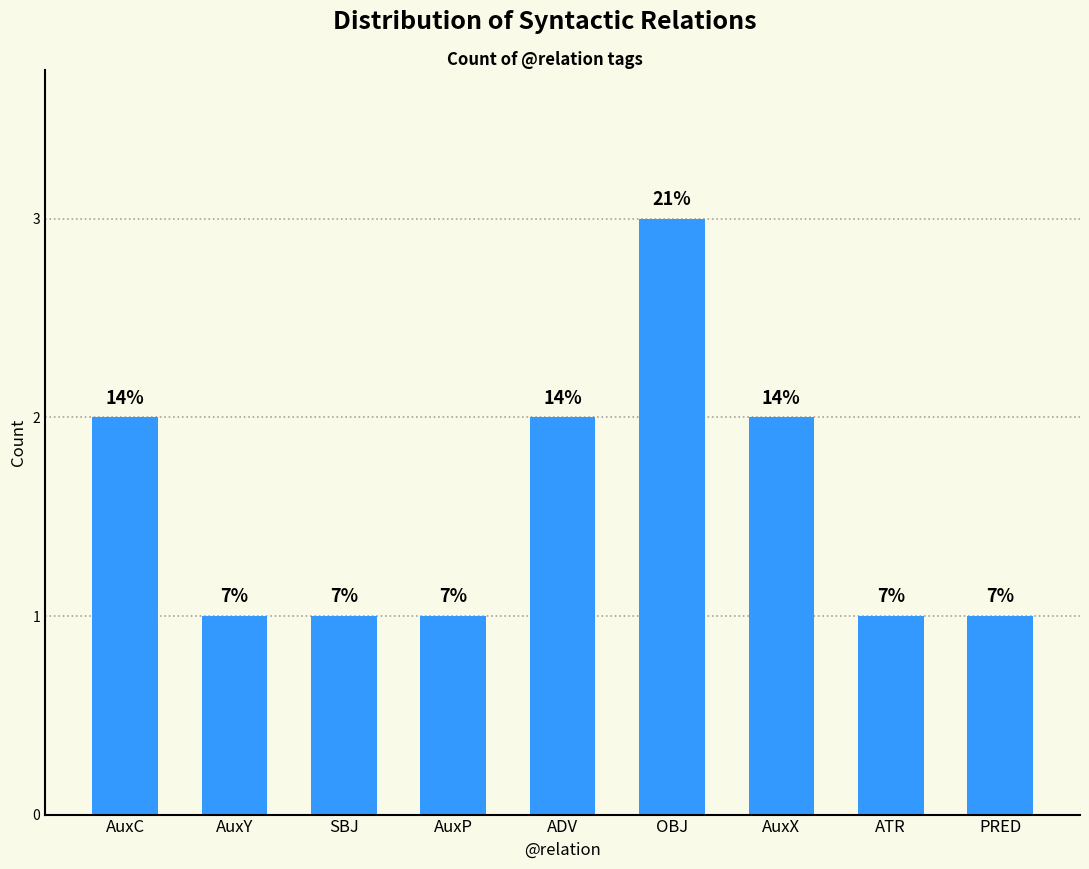

Rank the categories by value from highest to lowest.

OBJ, AuxC, ADV, AuxX, AuxY, SBJ, AuxP, ATR, PRED